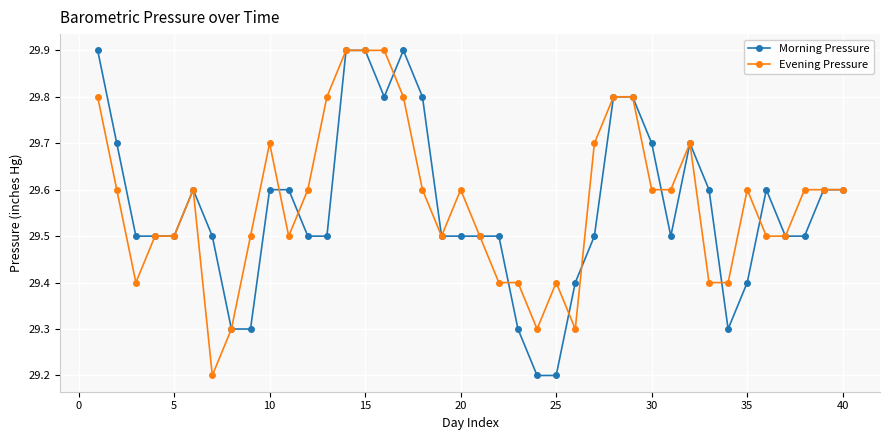

What is the smallest value displayed?

29.2